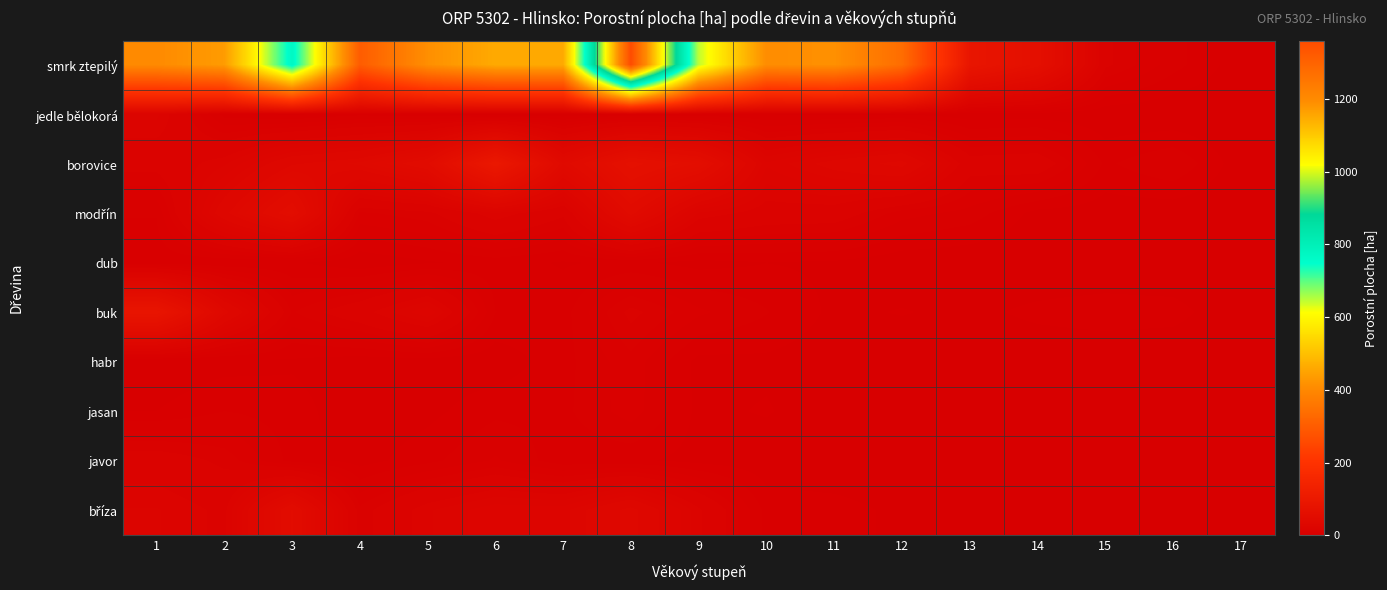

List the series in order of their peak value, highest first.

smrk ztepilý, borovice, buk, modřín, bříza, jedle bělokorá, javor, habr, jasan, dub